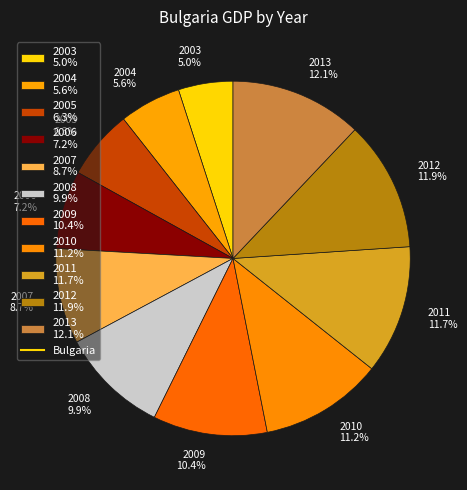

What is the smallest slice in the pie chart?

2003